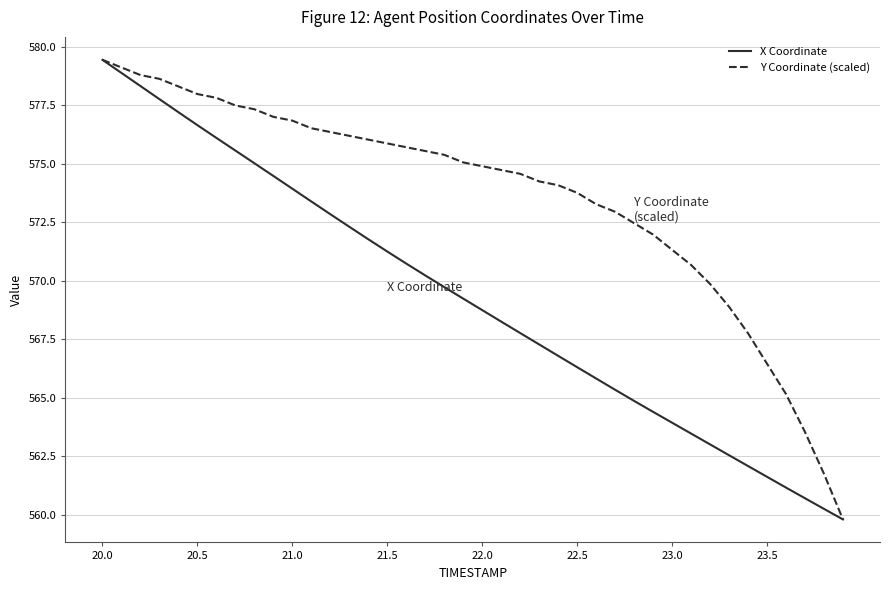

What is the maximum value for X Coordinate?

579.4